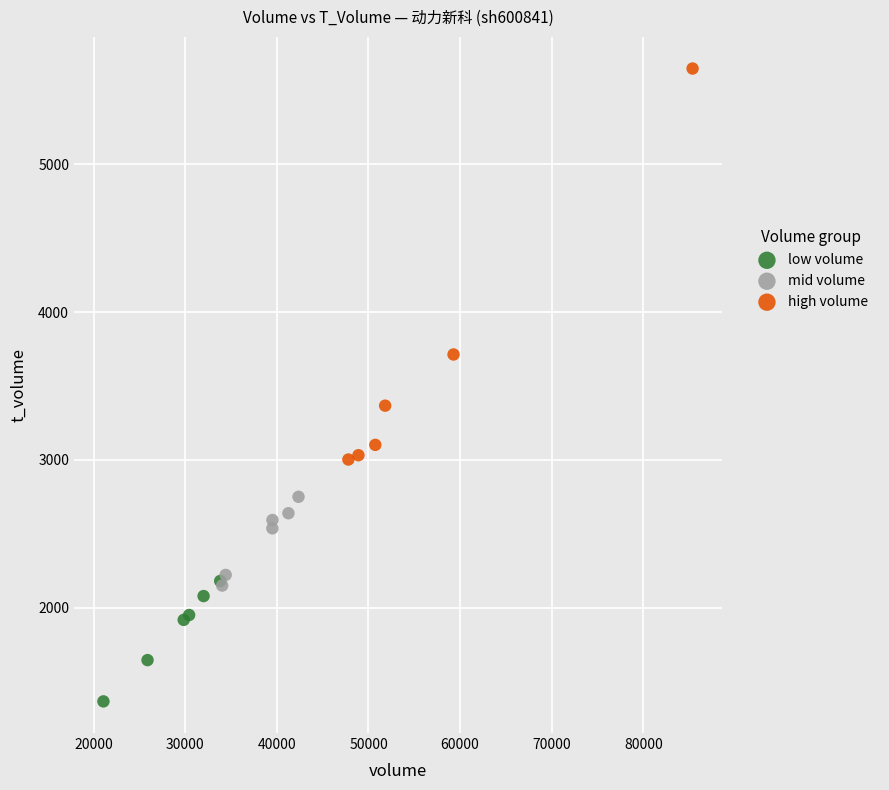

Which series has the widest spread of Y values?

high volume